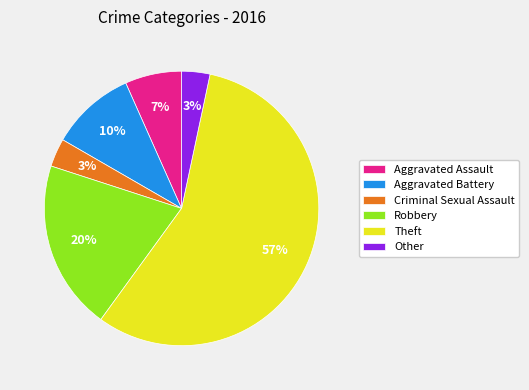

Which has a higher value, Other or Robbery?

Robbery